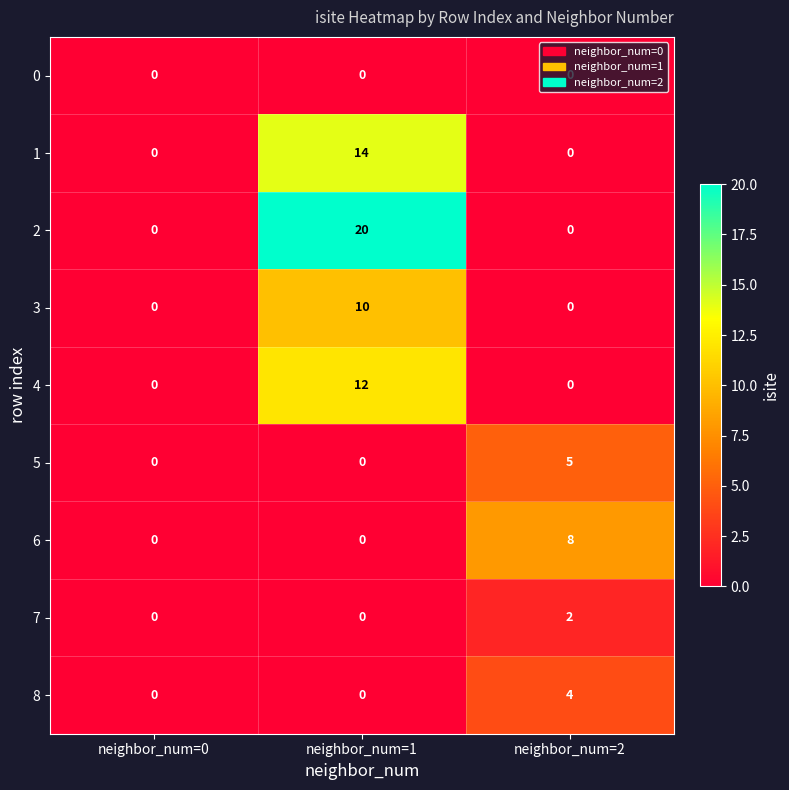

How many positive values does the 8 series have?

1